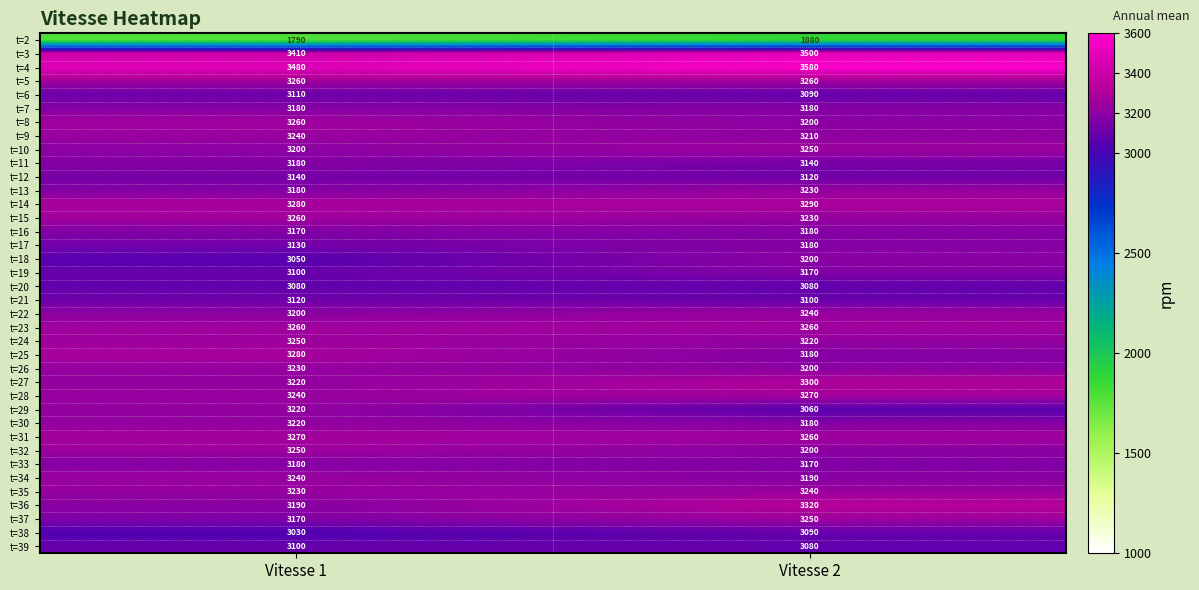

What is the greatest value displayed?

3580